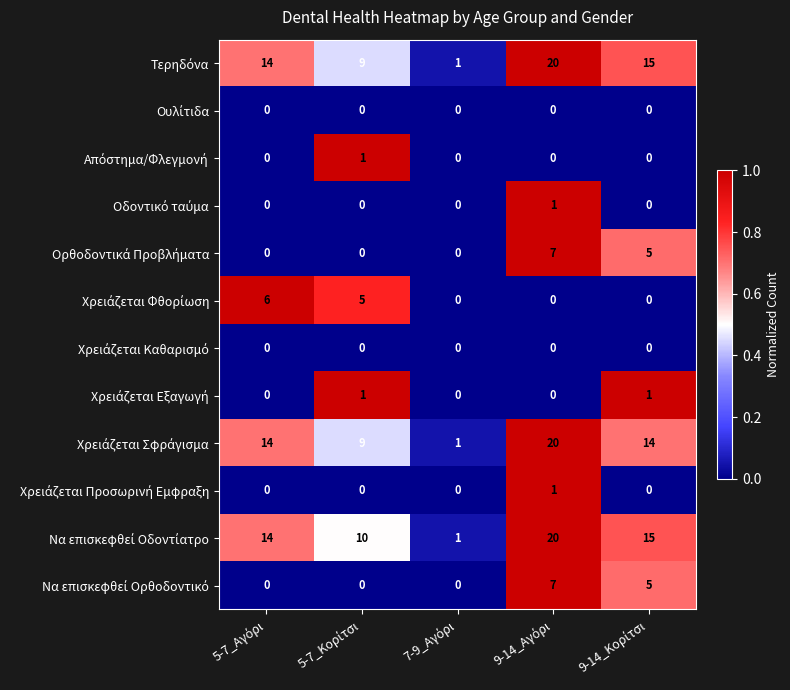

What is the greatest value displayed?

20